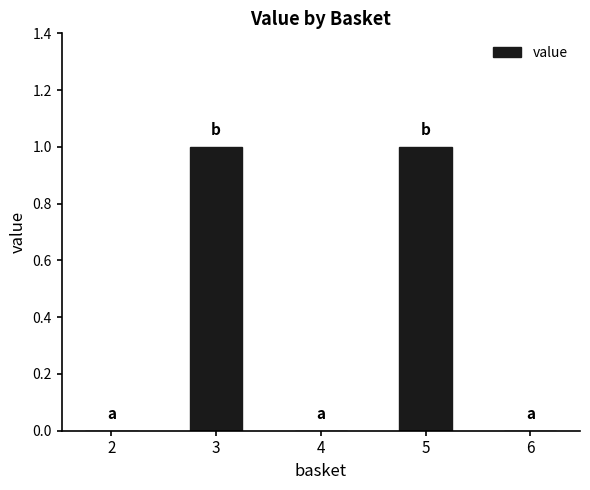

Reading left to right, transcribe all the data shown in this chart.

2=0	3=1	4=0	5=1	6=0